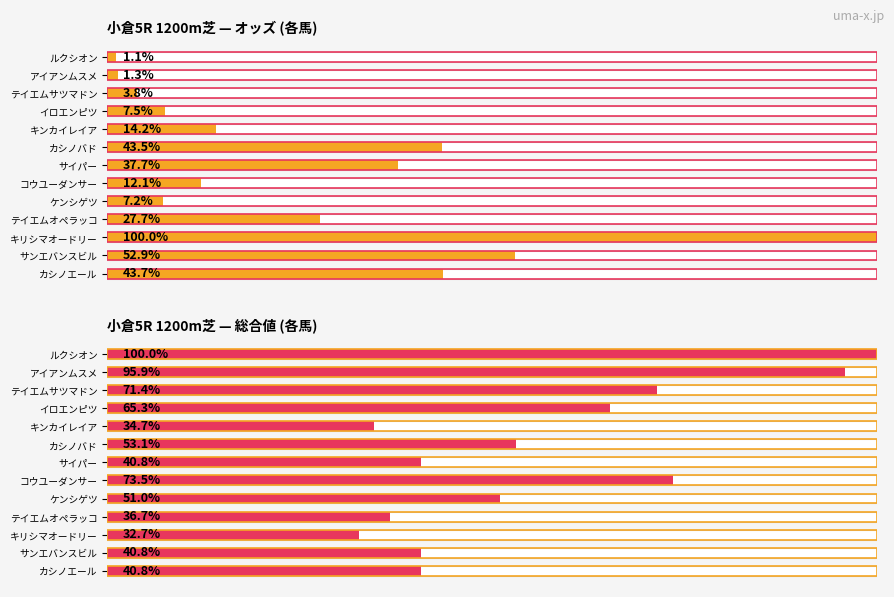

List the labels in order of value, smallest first.

キリシマオードリー, キンカイレイア, テイエムオペラッコ, サイパー, サンエバンスビル, カシノエール, ケンシゲツ, カシノバド, イロエンピツ, テイエムサツマドン, コウユーダンサー, アイアンムスメ, ルクシオン